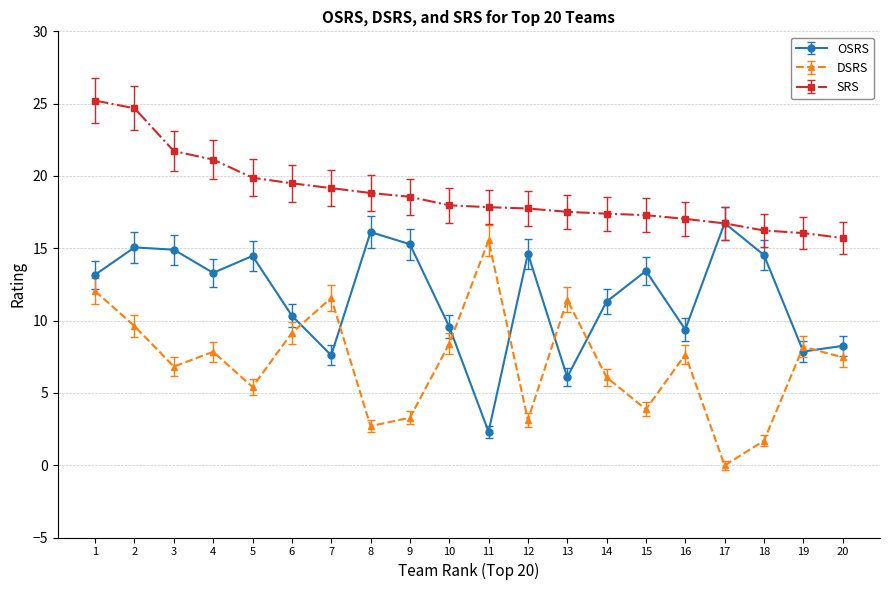

How many data points does each series have?

20